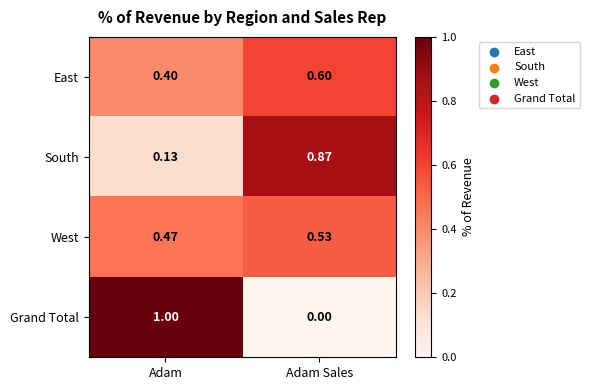

Rank the series by their maximum value, from lowest to highest.

West, East, South, Grand Total